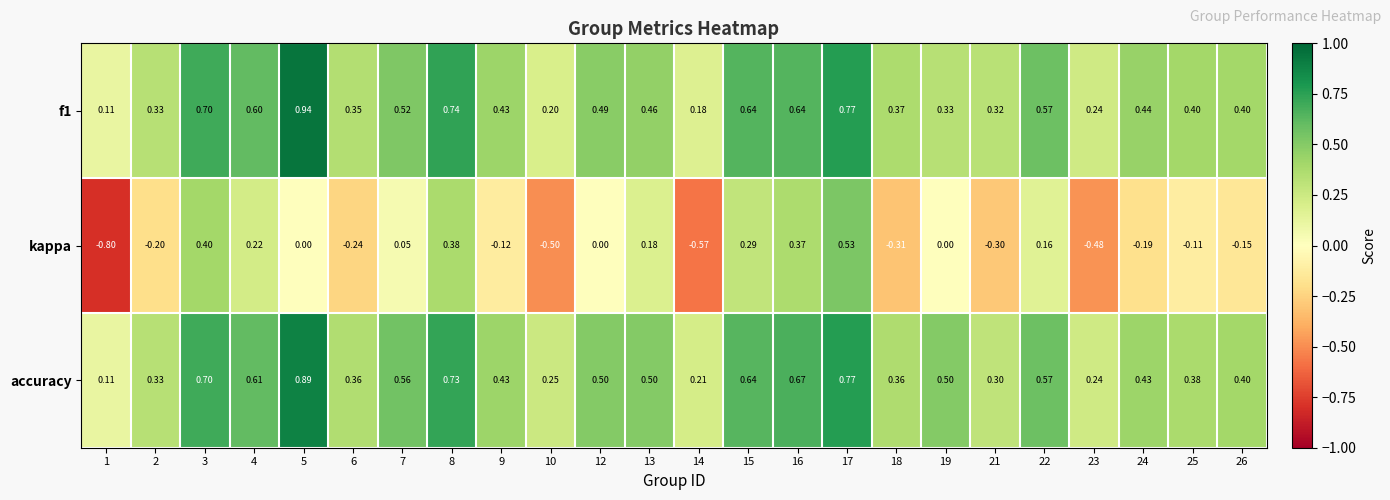

Is the value of accuracy at 23 greater than the value of kappa at 5?

Yes